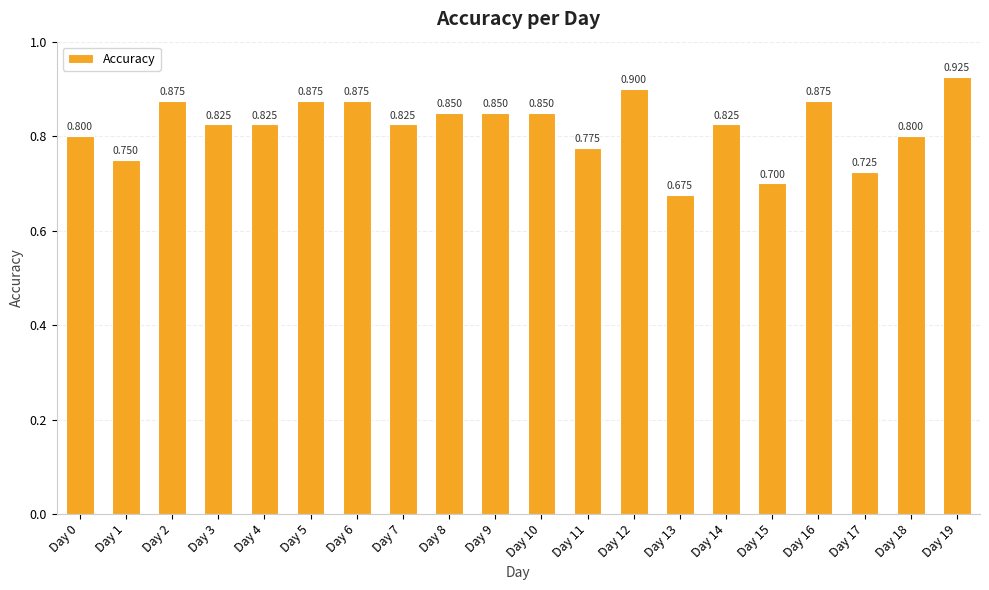

What is the change in value from Day 9 to Day 15?

-0.2